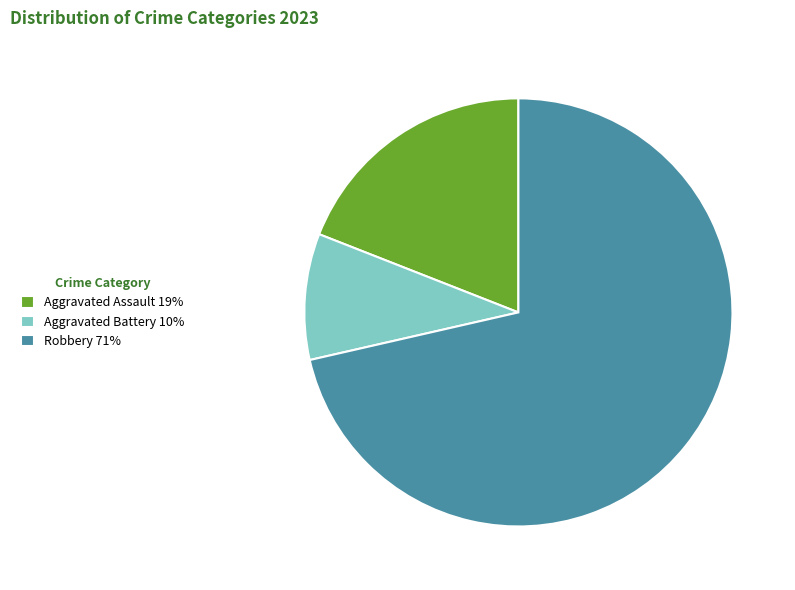

True or false: Robbery 71% accounts for 66% of the total.

False